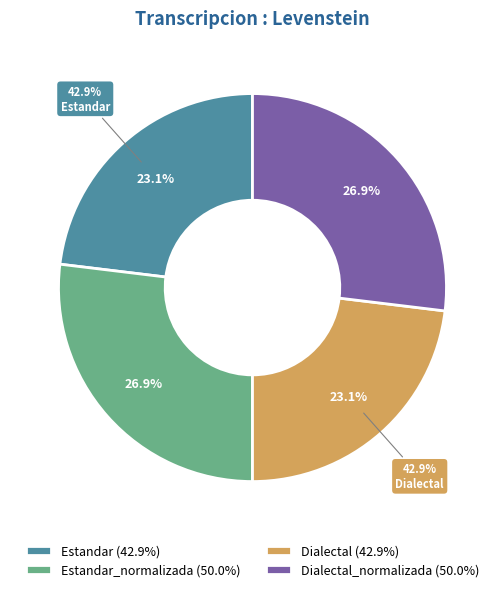

To the nearest percent, what is the average slice percentage?

25%